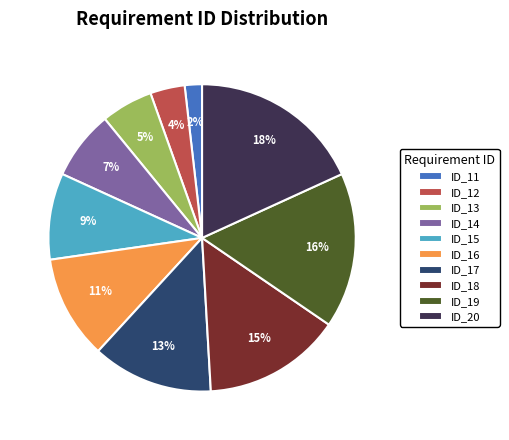

To the nearest percent, what is the difference between the ID_18 and ID_11 slice percentages?

13%